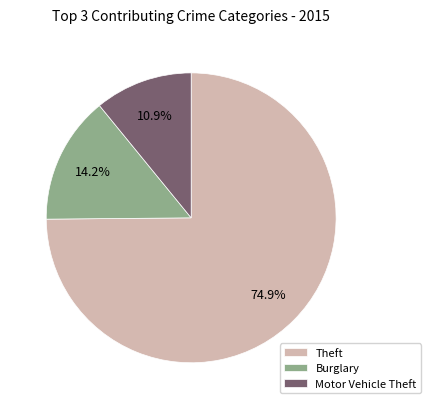

Does Theft account for over 50% of the chart?

Yes